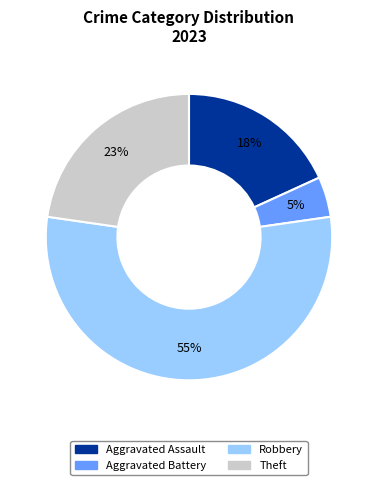

Is there a majority slice in this chart?

Yes